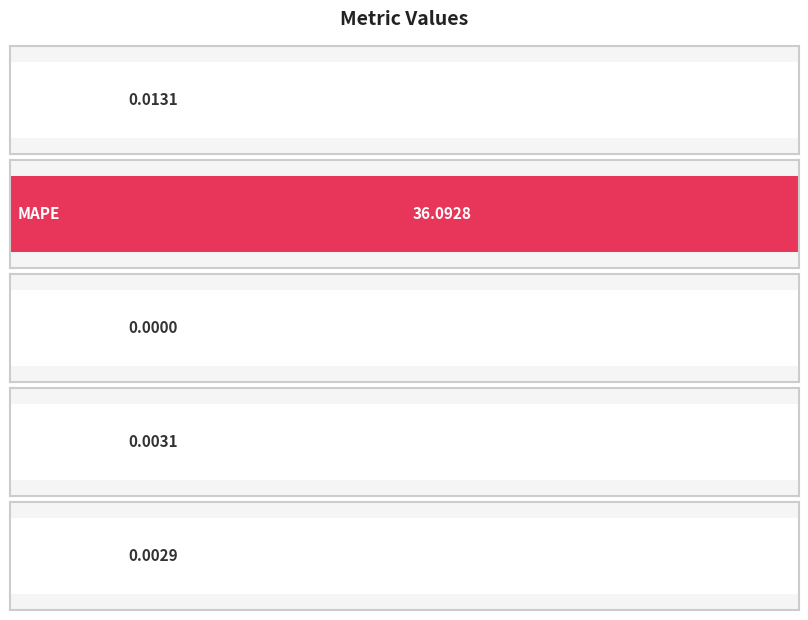

The chart shows a value of 0.0 at SMAPE. True or false?

True